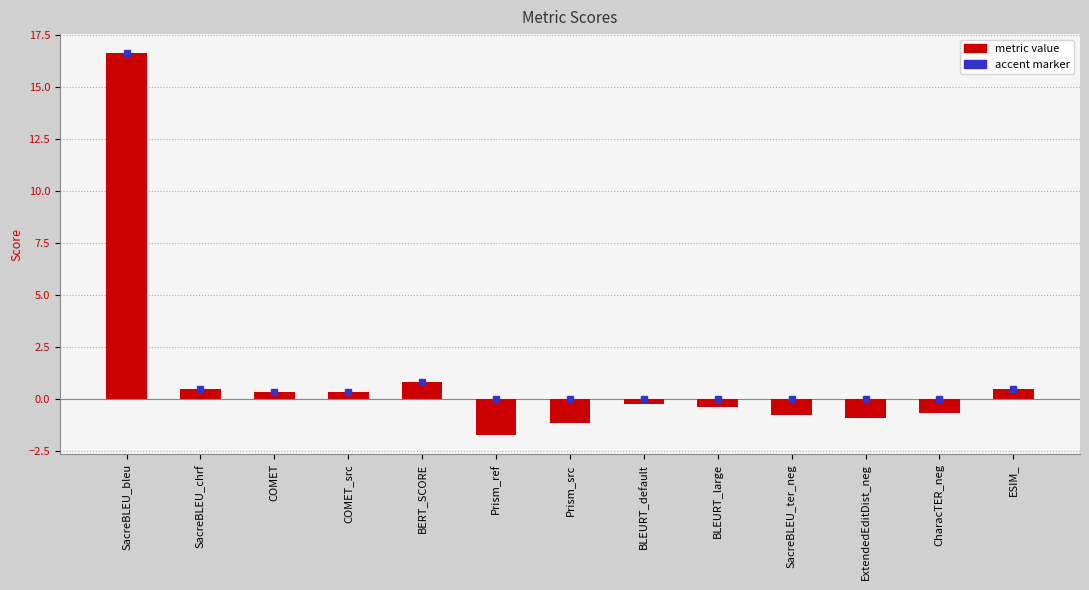

Which category has the highest value across all series?

SacreBLEU_bleu